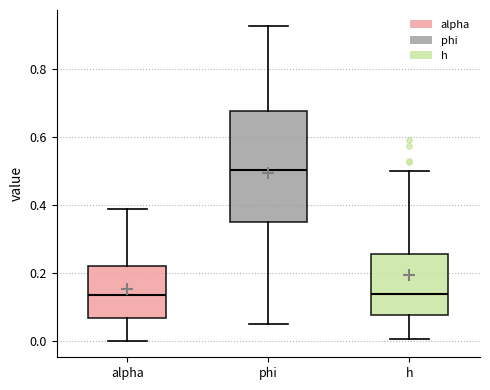

Which box is the tallest, from its lower edge to its upper edge?

phi